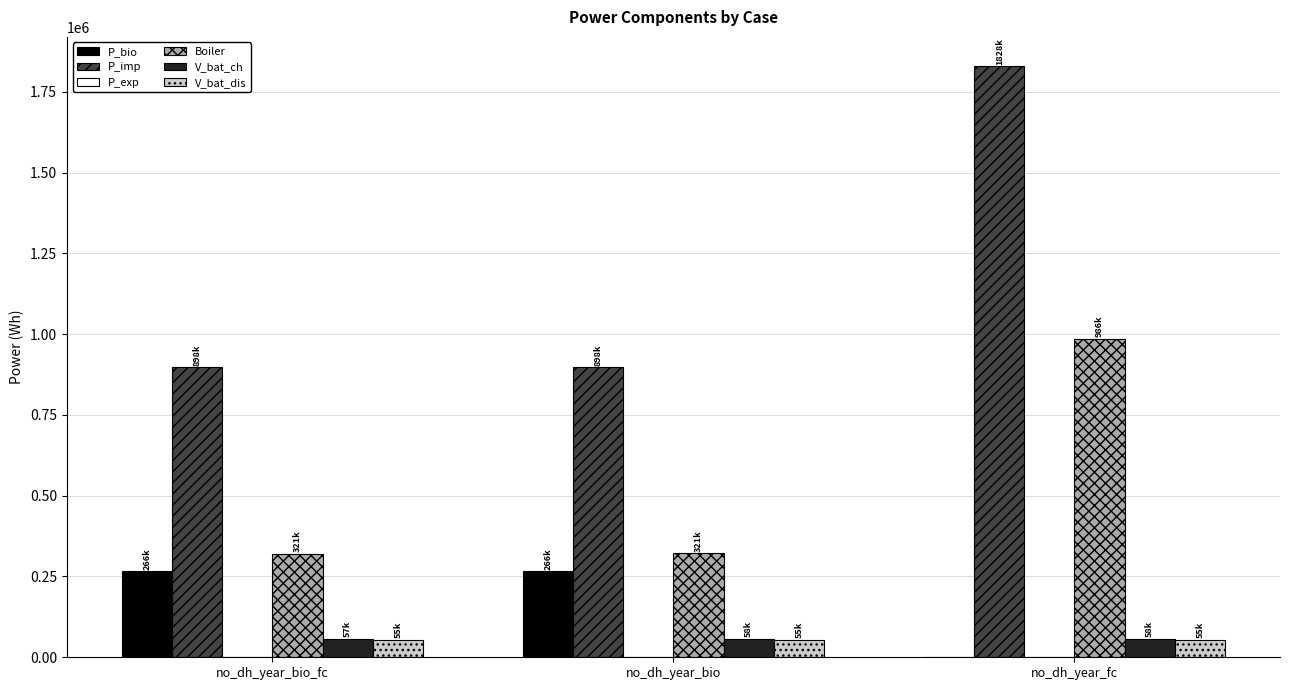

At which label is Boiler closest to 653324?

no_dh_year_bio